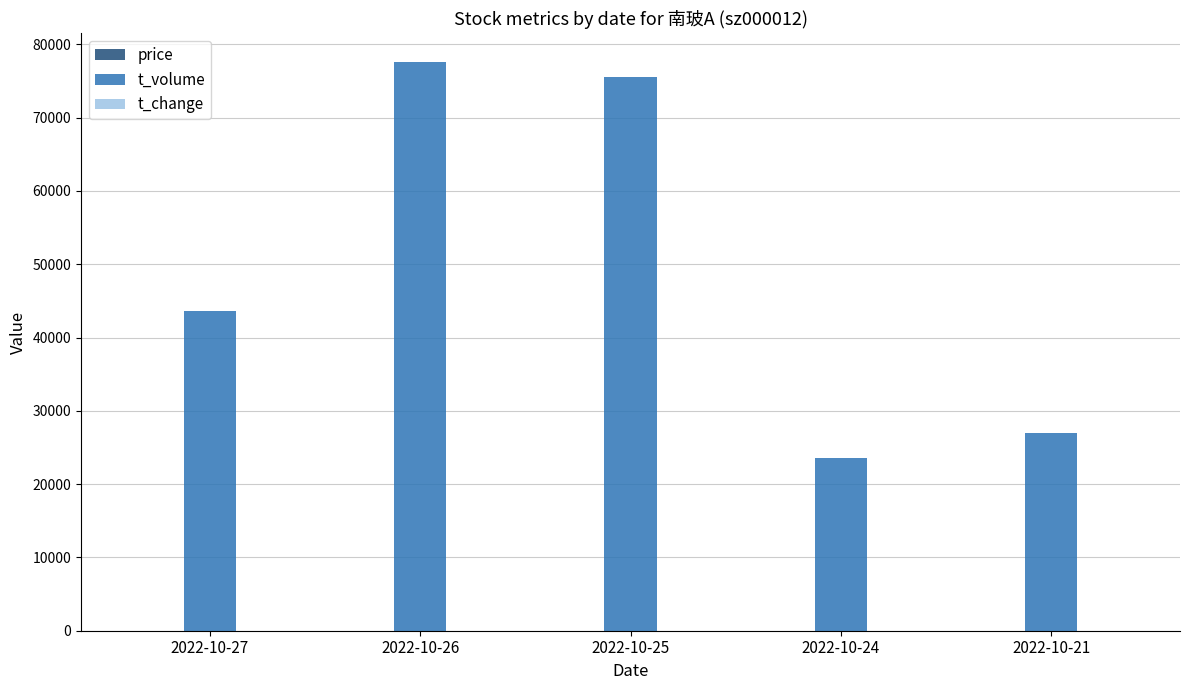

At which label is t_volume closest to 50579?

2022-10-27